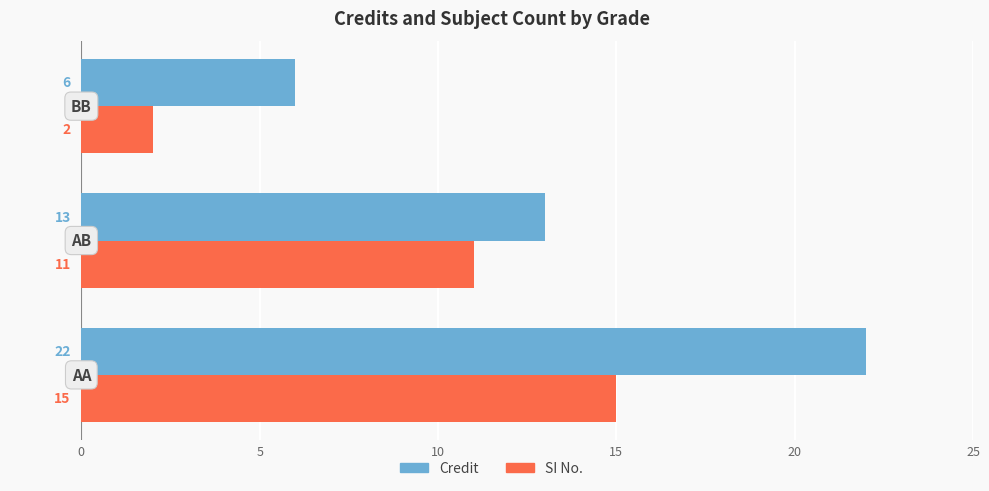

What is the average value of the SI No. series?

9